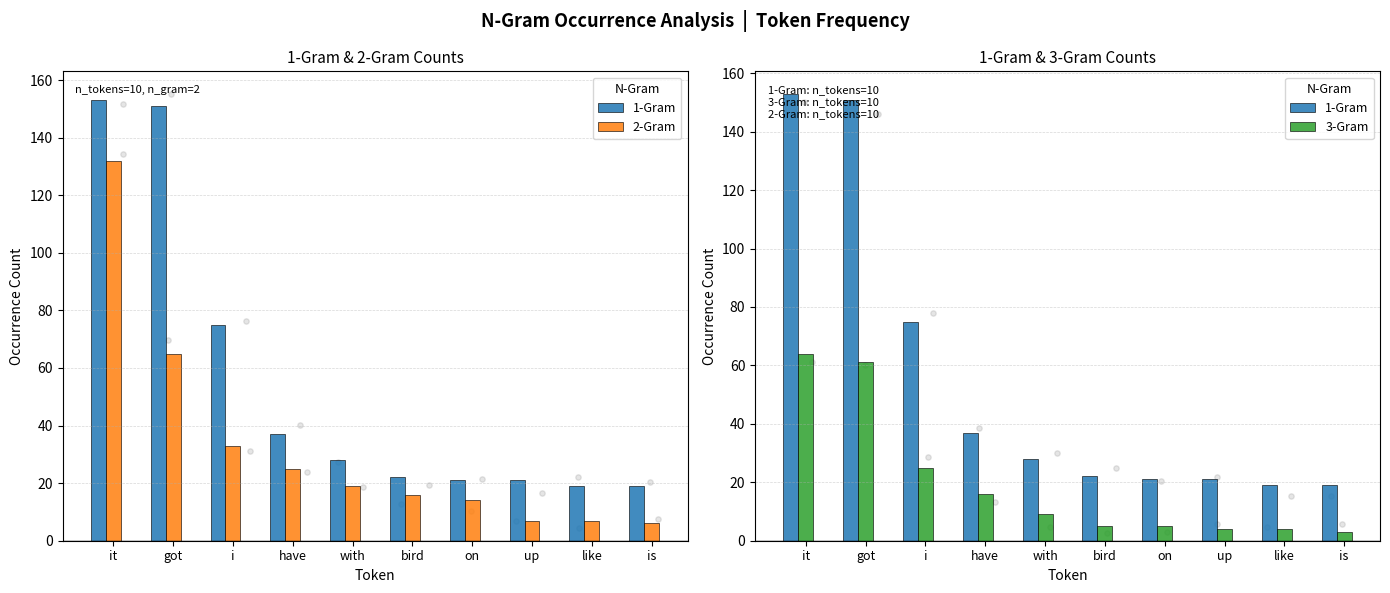

Is the value of 3-Gram at it greater than the value of 2-Gram at got?

No